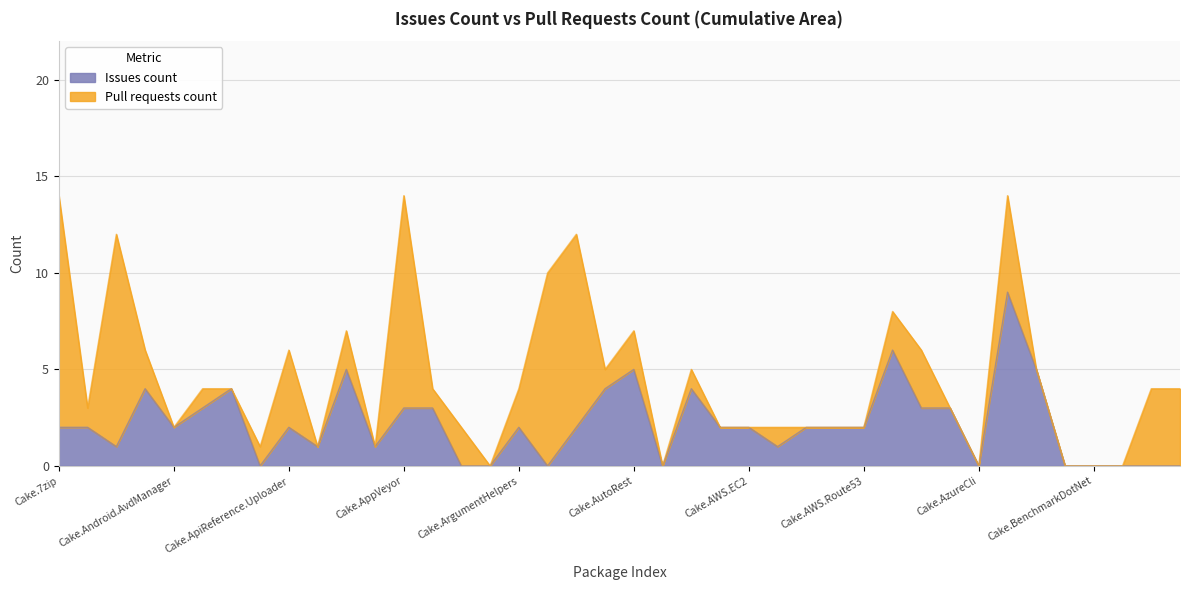

What position from the left is Cake.AppVeyor?

13